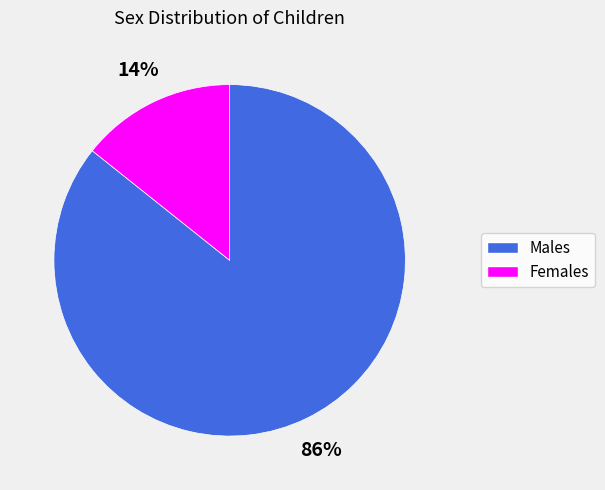

To the nearest percent, what percentage of the pie is Males?

86%